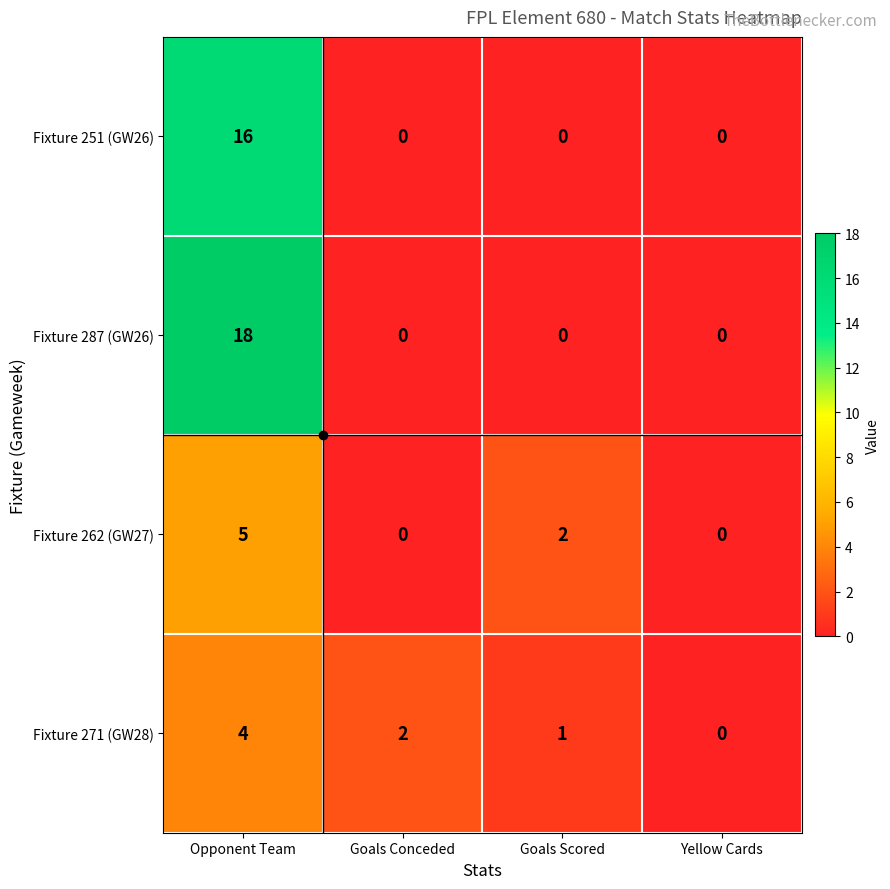

Between Goals Conceded and Yellow Cards, which series saw the biggest shift?

Fixture 271 (GW28)